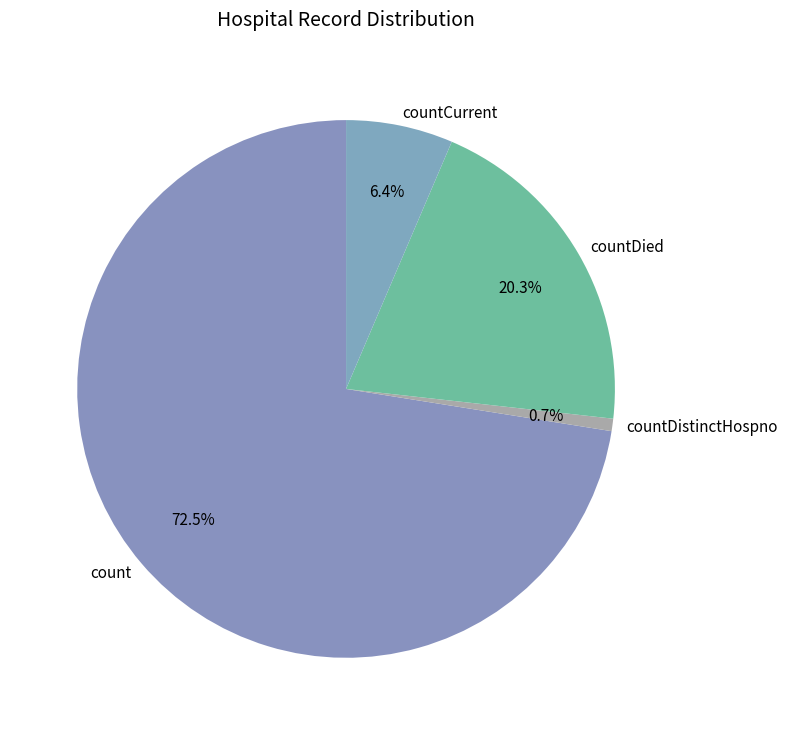

What is the majority slice?

count